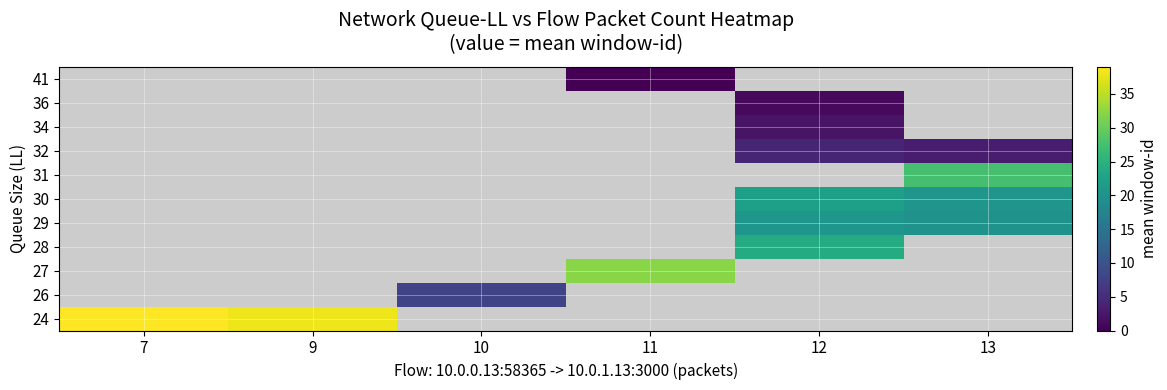

Which has a higher value, 10 or 11?

11